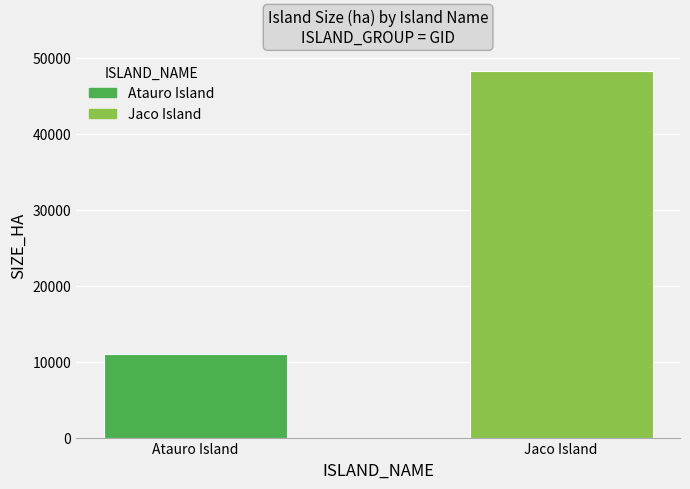

What is the maximum value shown in the chart?

48200